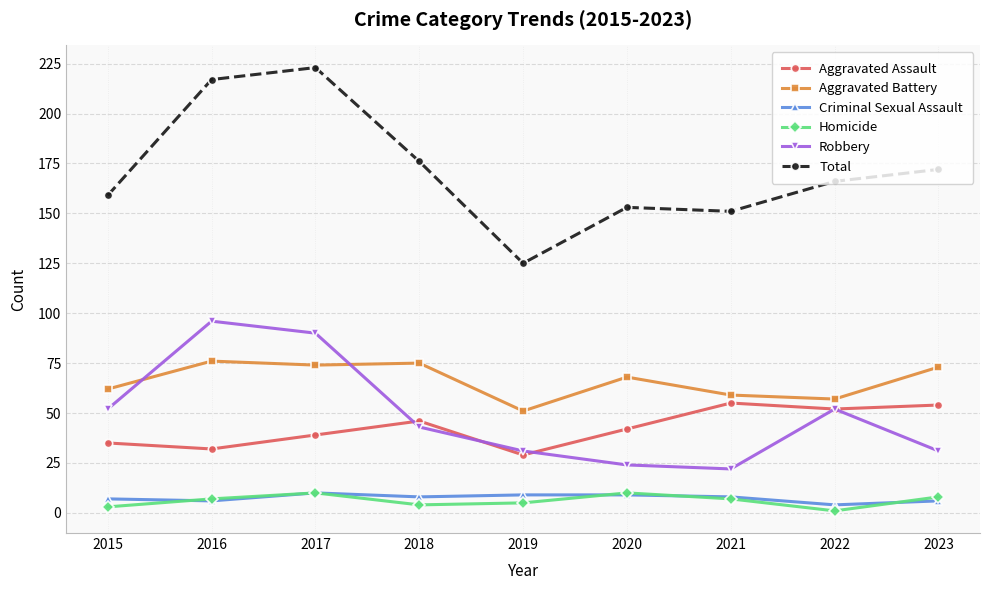

What is the value of the Aggravated Assault point at the 5th from the left?

29